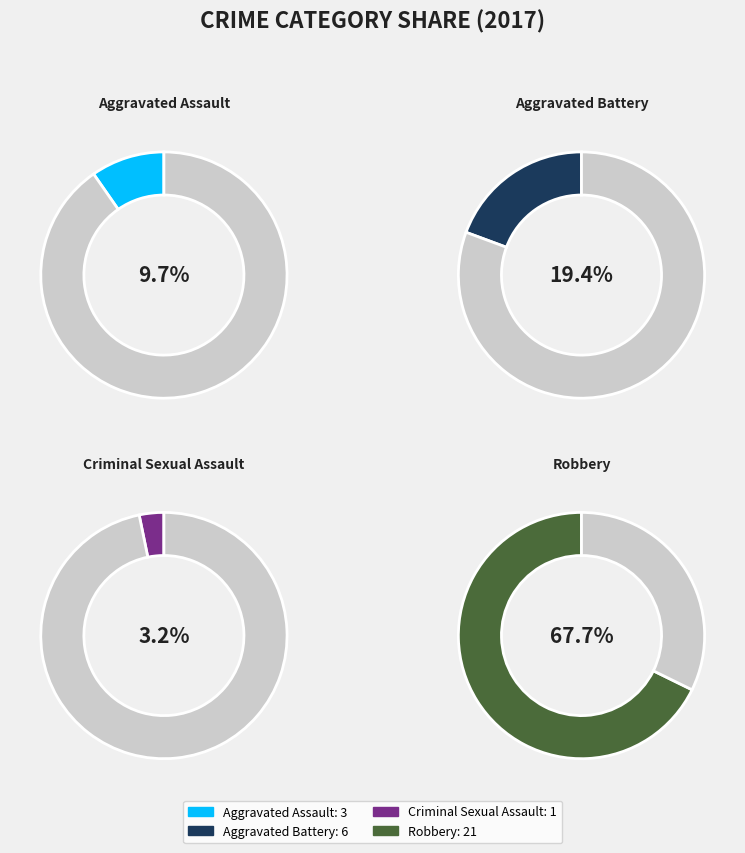

How many segments does this pie chart have?

4